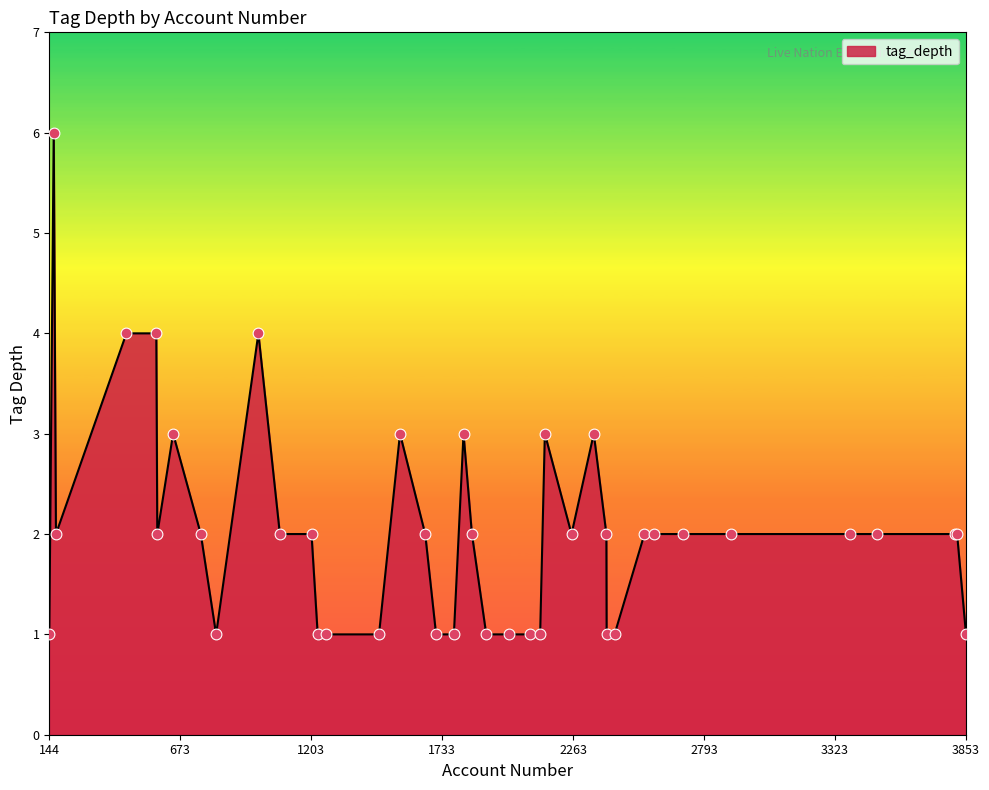

What is the greatest value displayed?

6